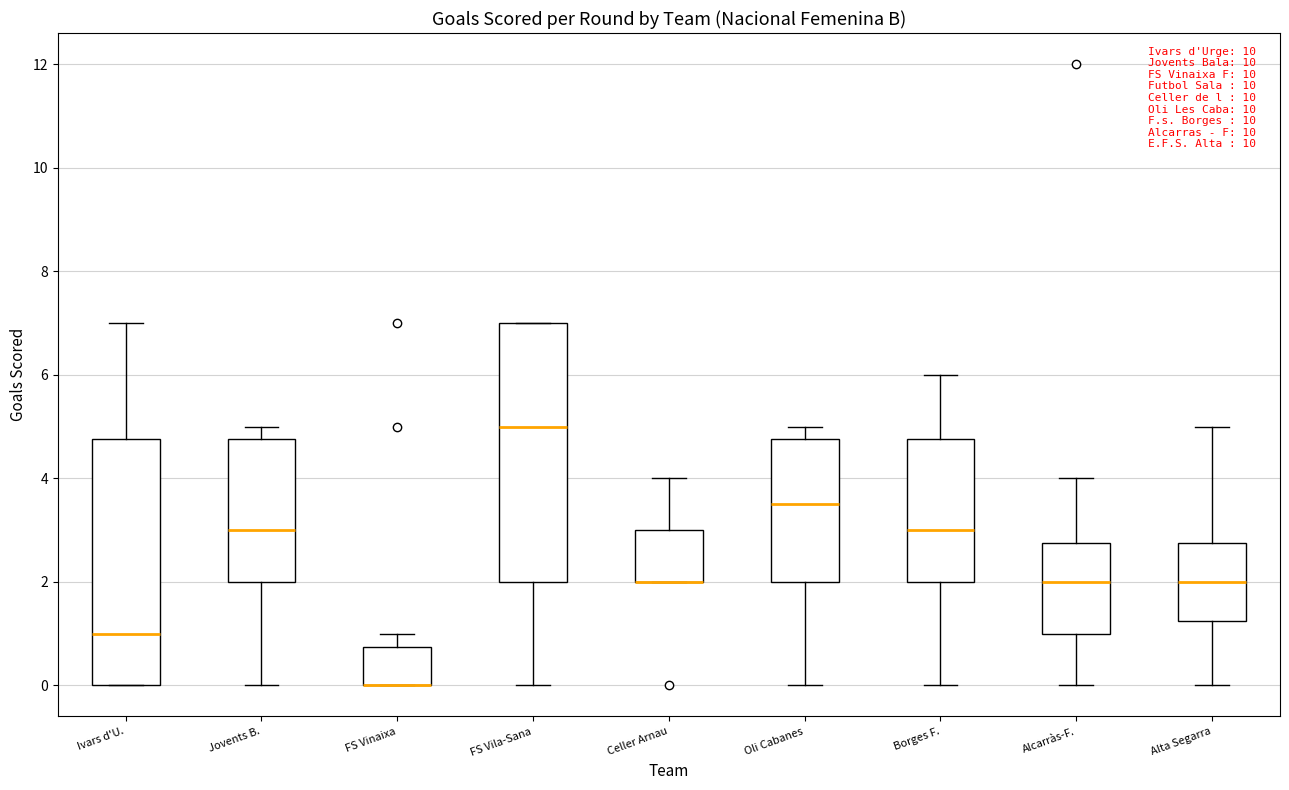

Comparing the boxes themselves (not the whiskers), which one is the tallest?

FS Vila-Sana